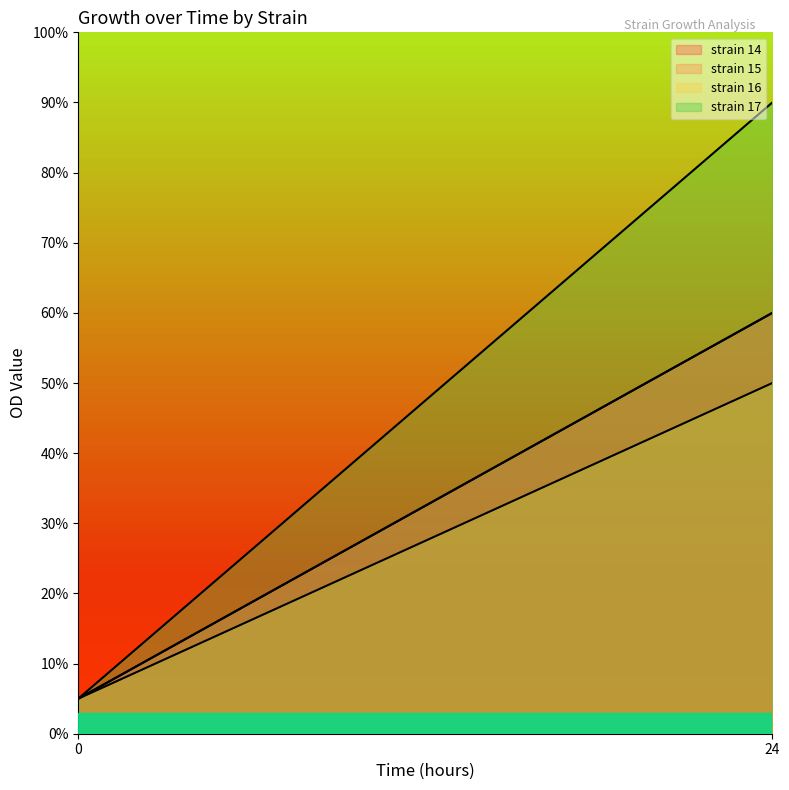

At which label does strain 14 reach its peak?

24